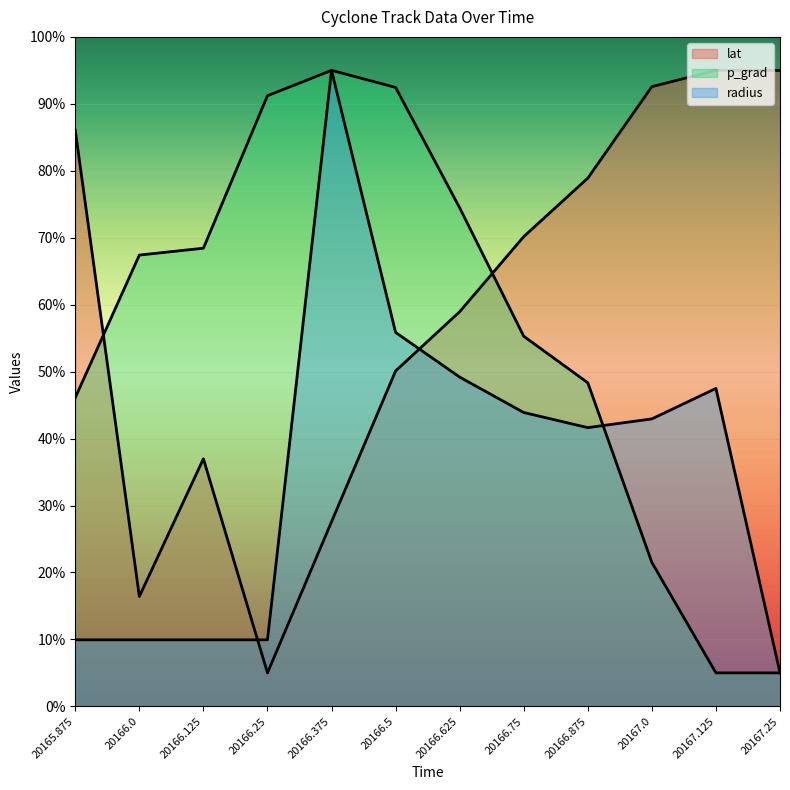

List the labels in order of radius value, largest first.

20166.375, 20166.5, 20166.625, 20167.125, 20166.75, 20167.0, 20166.875, 20165.875, 20166.0, 20166.125, 20166.25, 20167.25